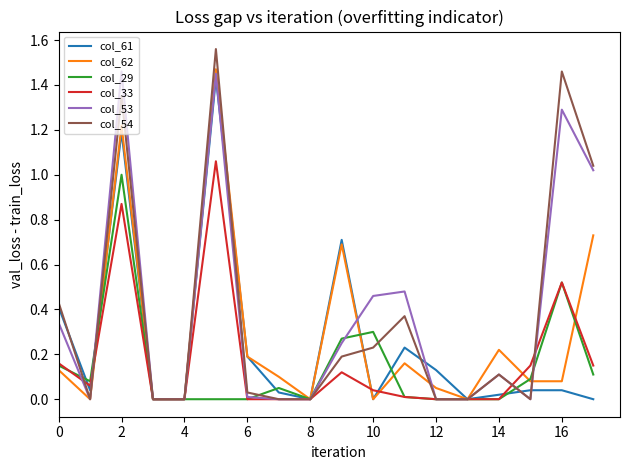

What is the total value across all series at 2?

7.1